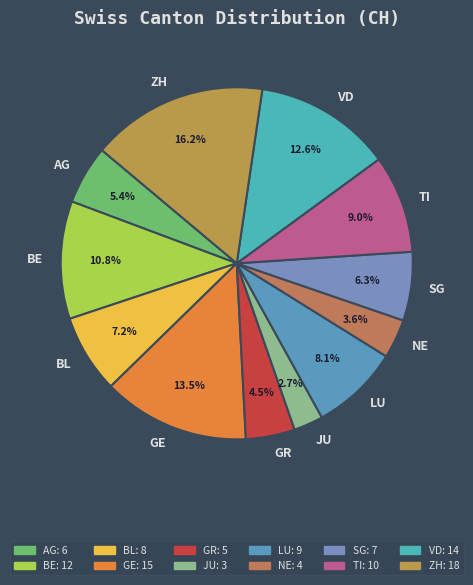

Between NE and JU, which is larger?

NE